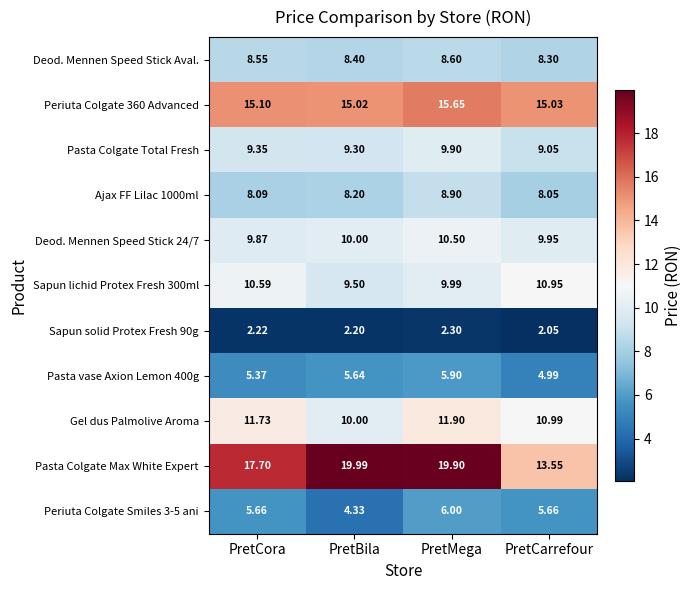

What is the difference between the highest and lowest values at PretCarrefour?

13.0